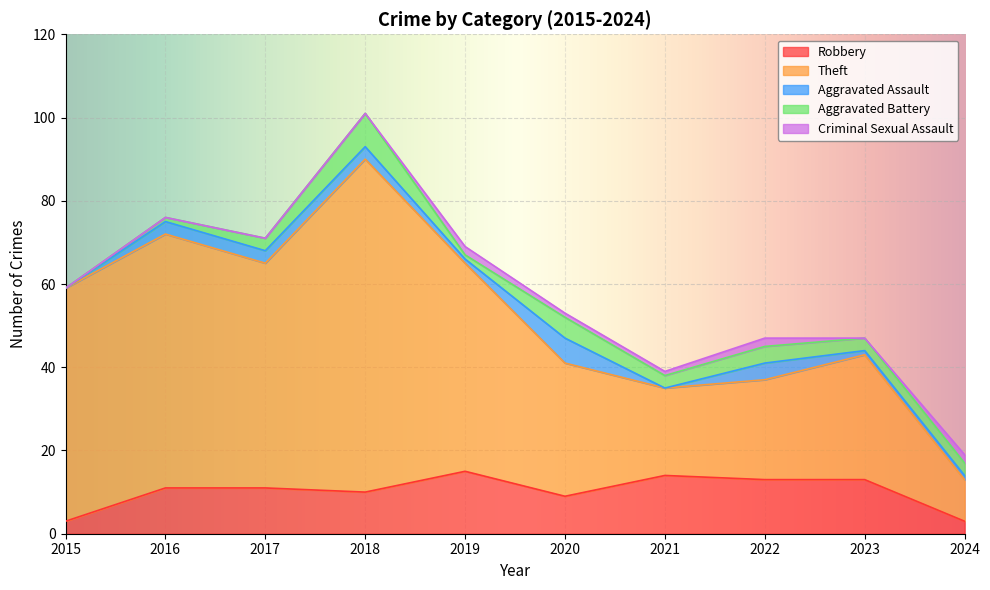

What is the value of the Aggravated Assault point at the 2nd from the left?

3